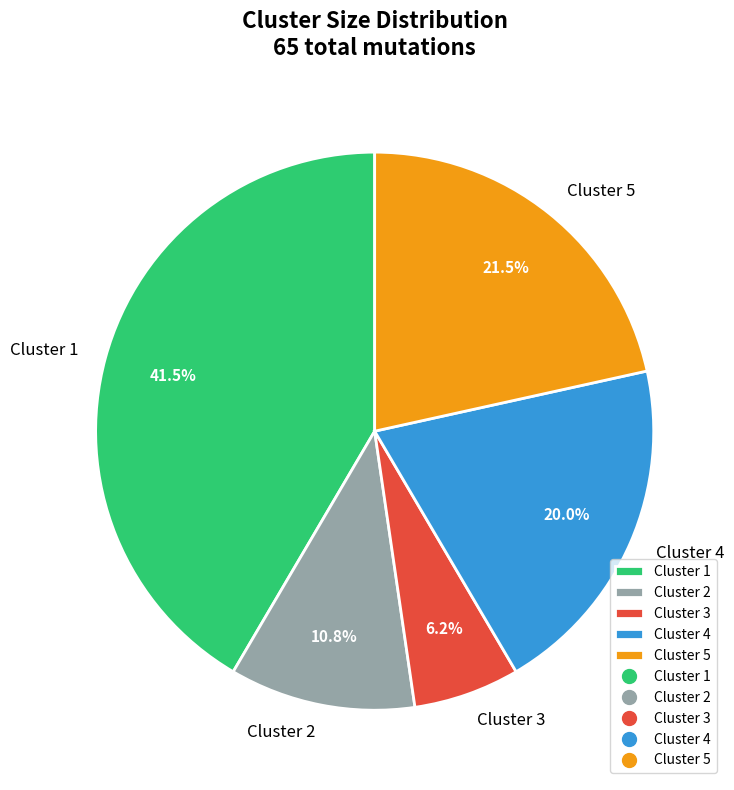

Which category has the smallest portion of the pie?

Cluster 3